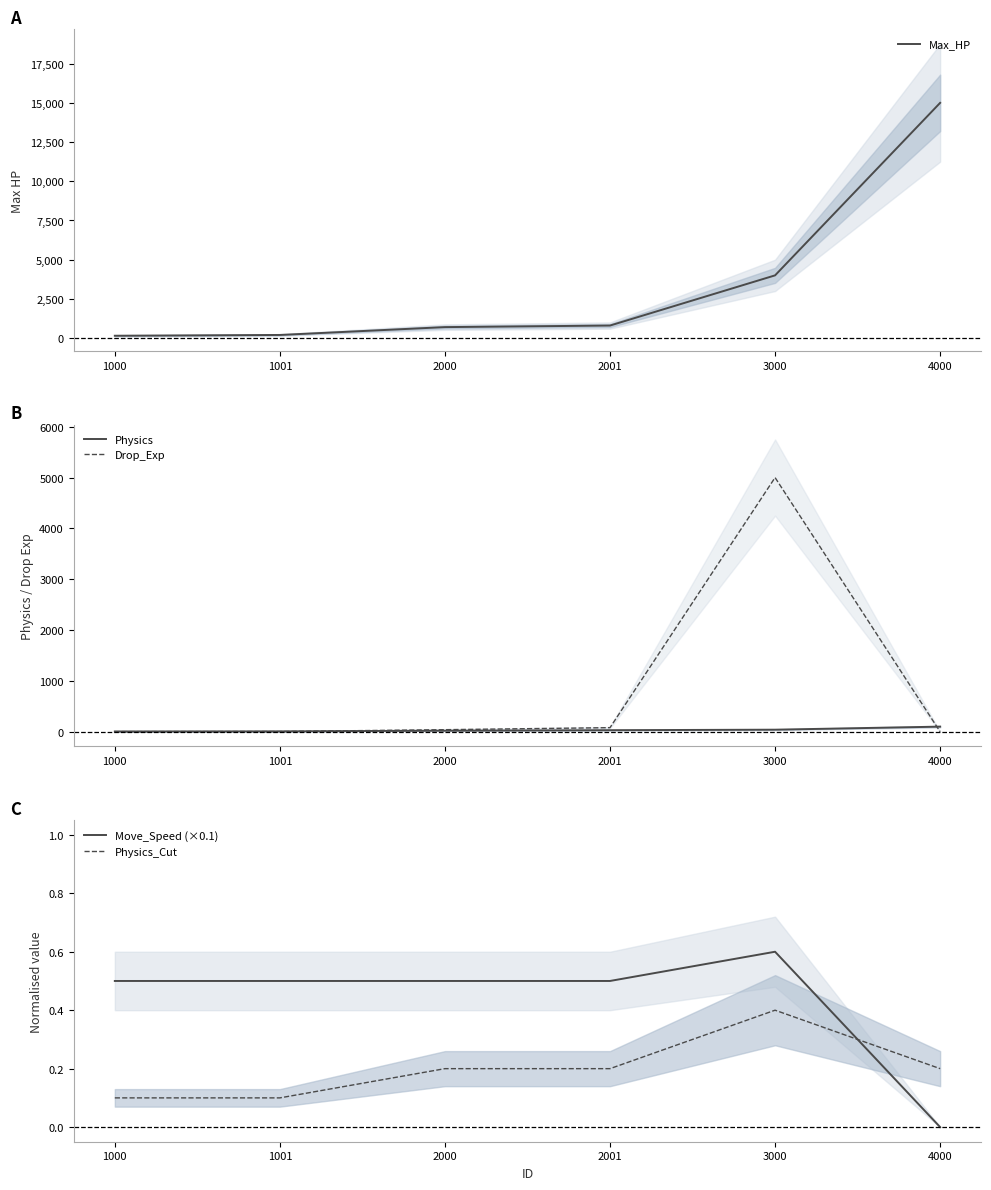

Is this an area chart (filled region under the line)?

No